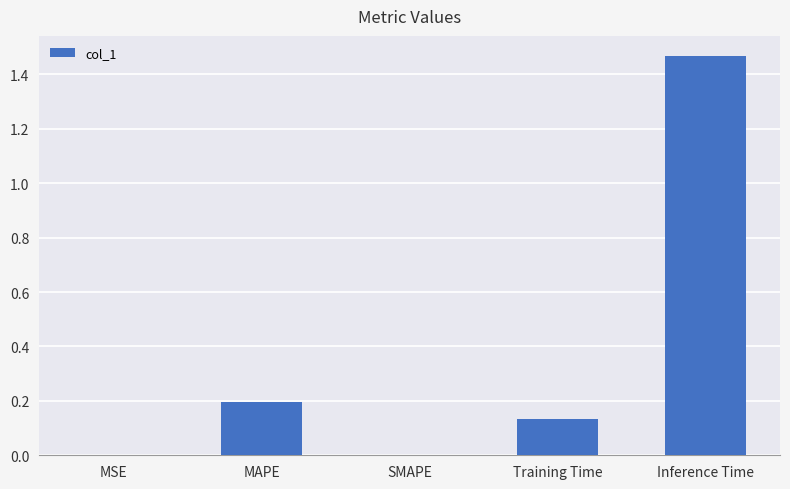

What is the sum of all values?

1.8